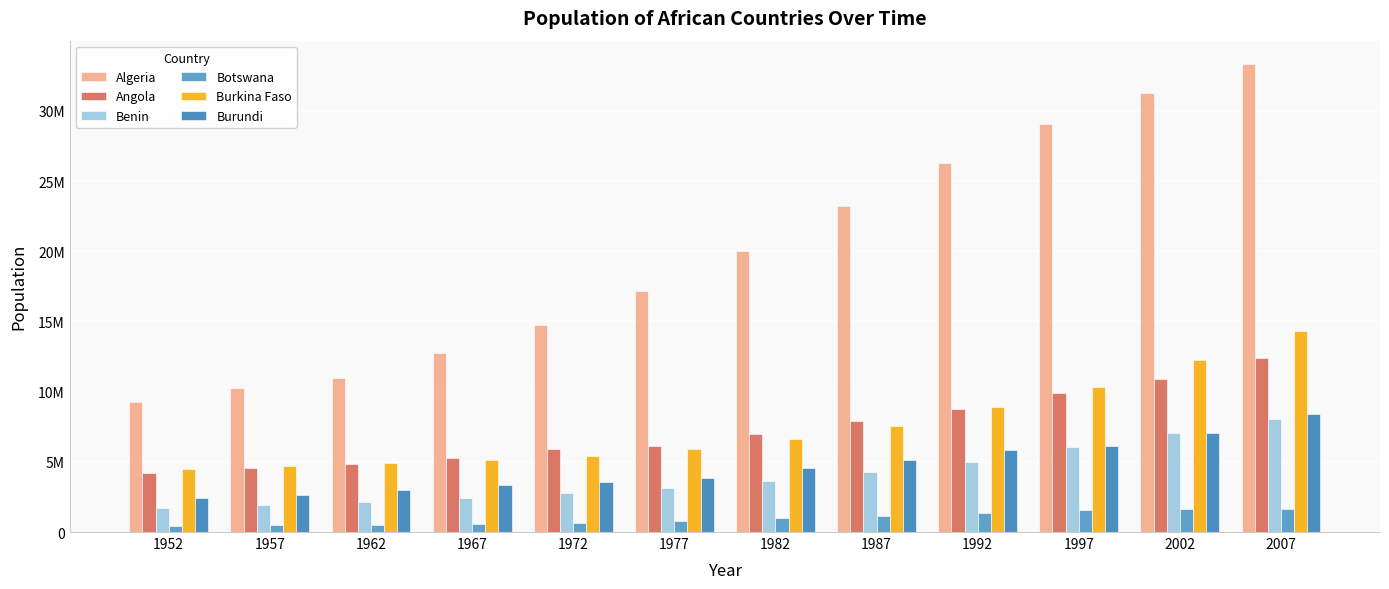

Which label corresponds to the smallest value in the chart?

1952